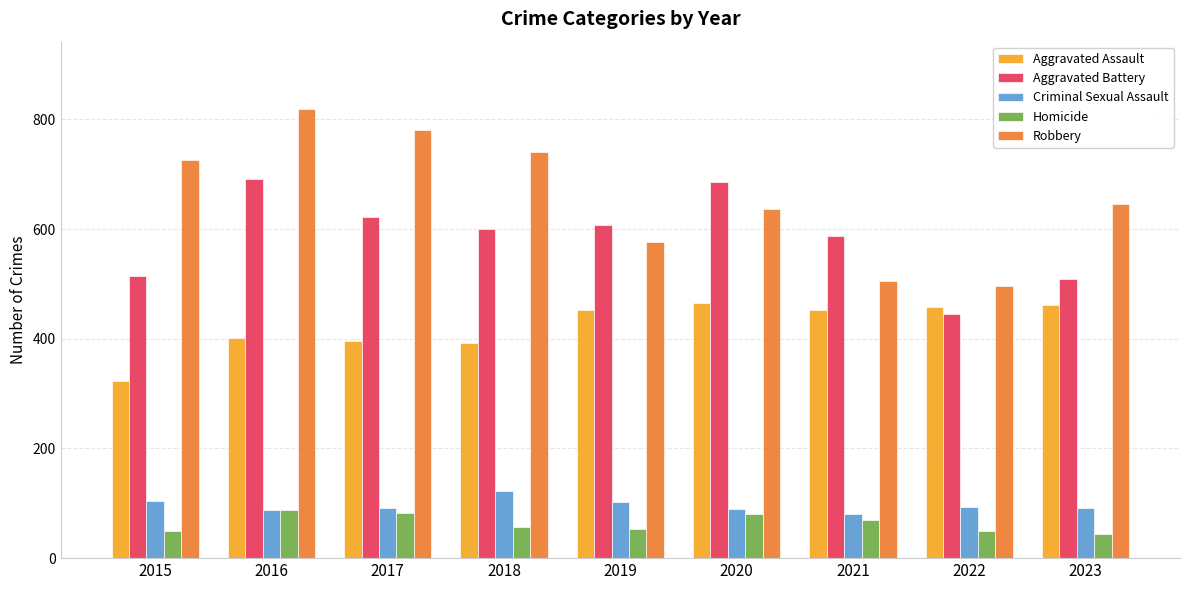

True or false: Robbery has a value of 741 at 2018.

True